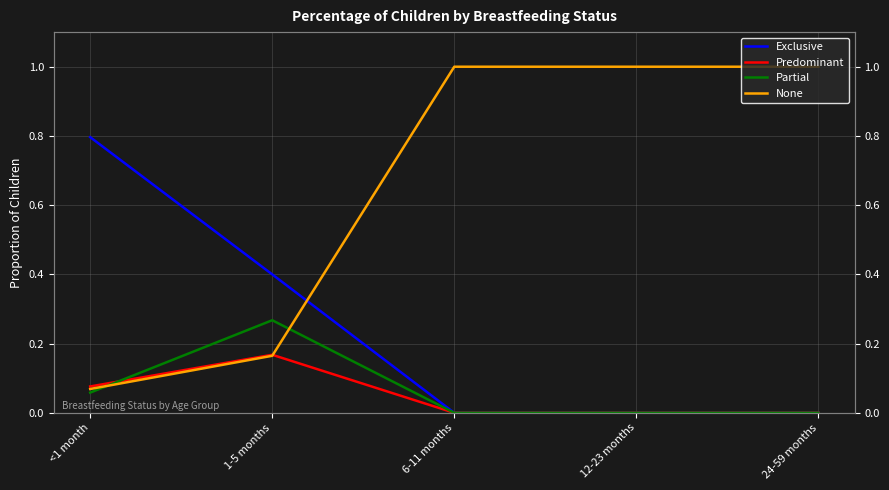

At which category does the chart reach its peak across all series?

6-11 months